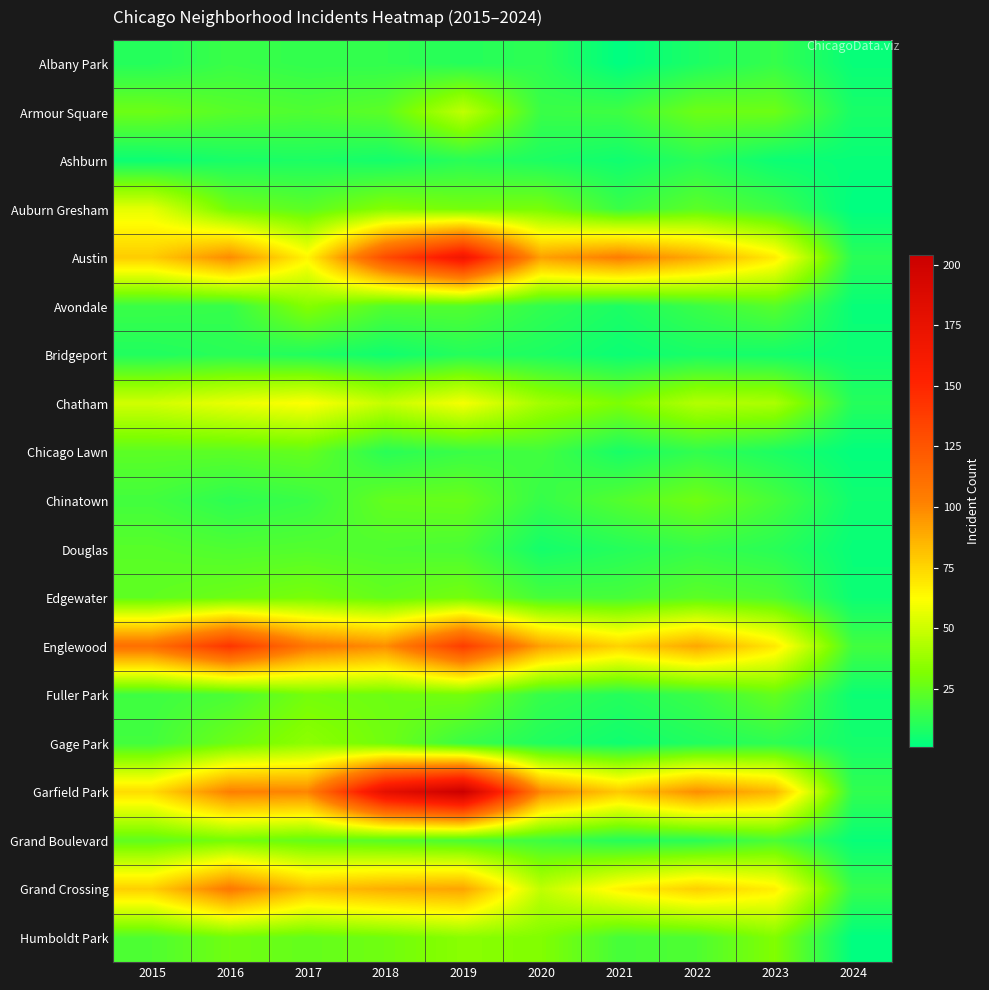

Which category has the lowest value across all series?

2021